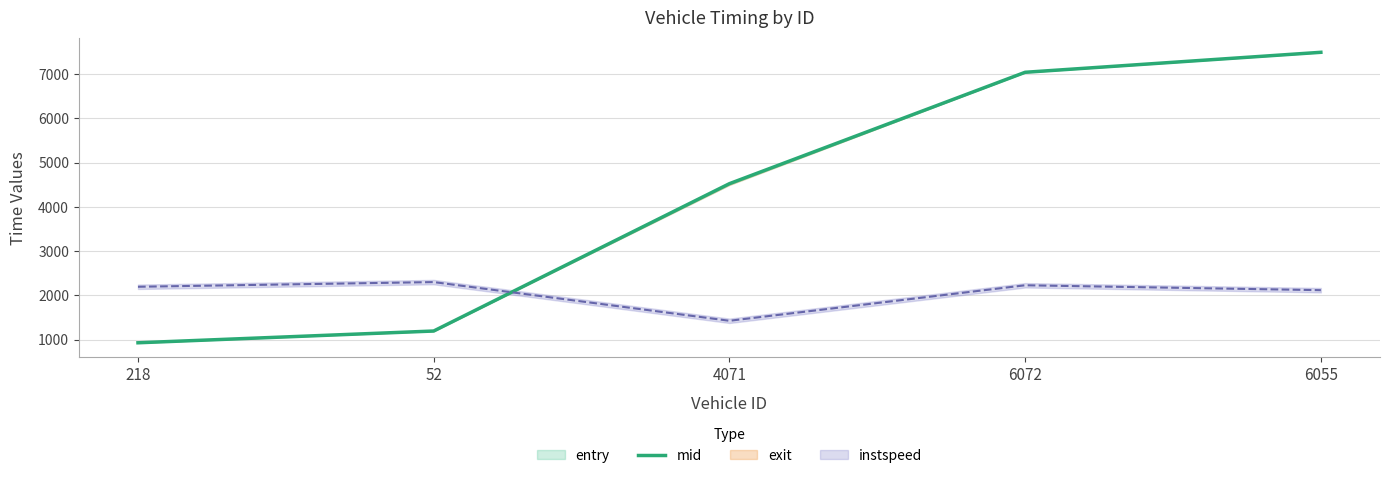

Rank the categories by value from highest to lowest.

6055, 6072, 4071, 52, 218